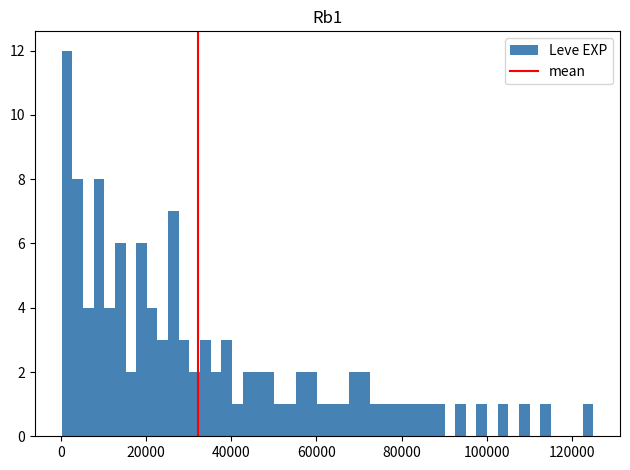

Around what value on the x-axis is the tallest bar? Give the approximate position of its centre, as read against the axis.

2000